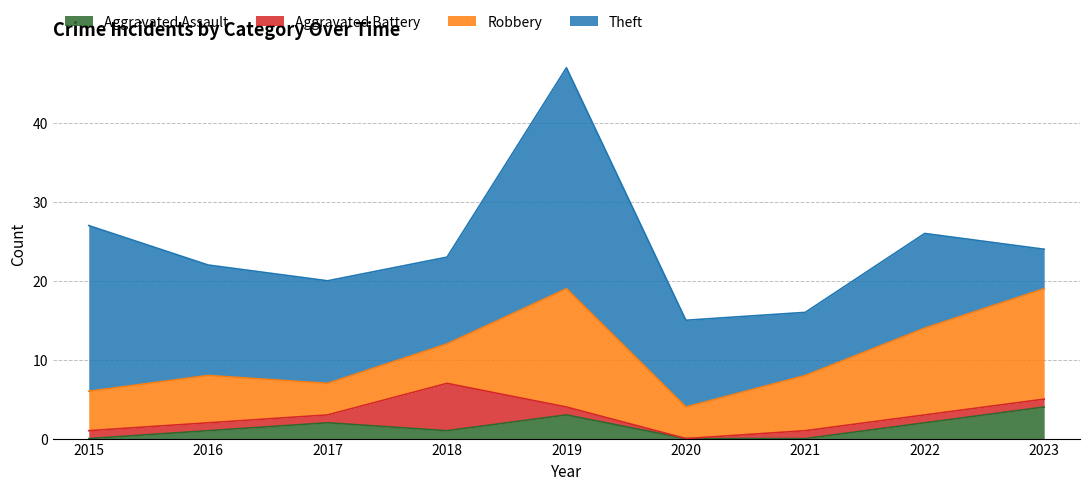

What is the difference between the highest and lowest values at 2022?

11